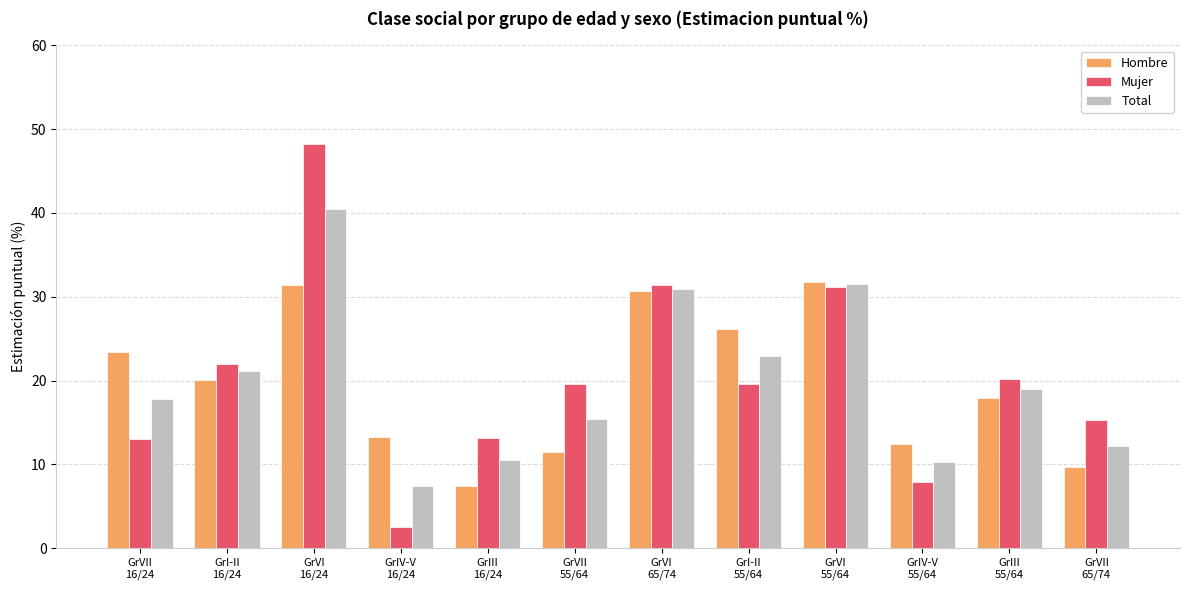

What is the difference between the maximum and minimum values in the Total series?

33.1